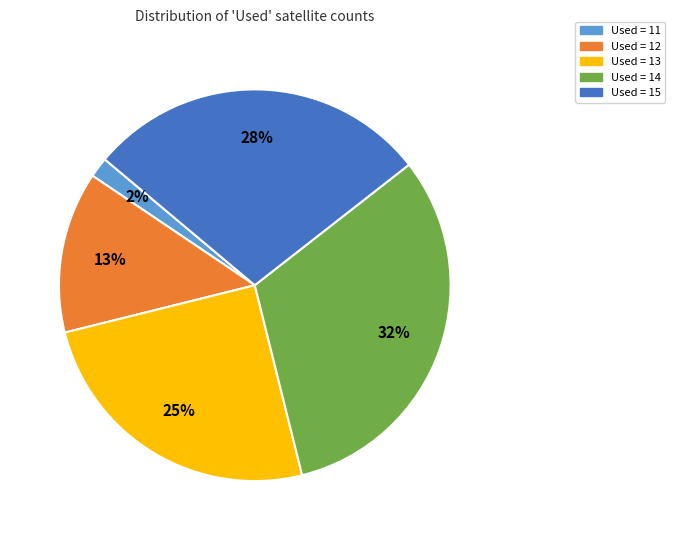

Which category has the smallest portion of the pie?

Used = 11